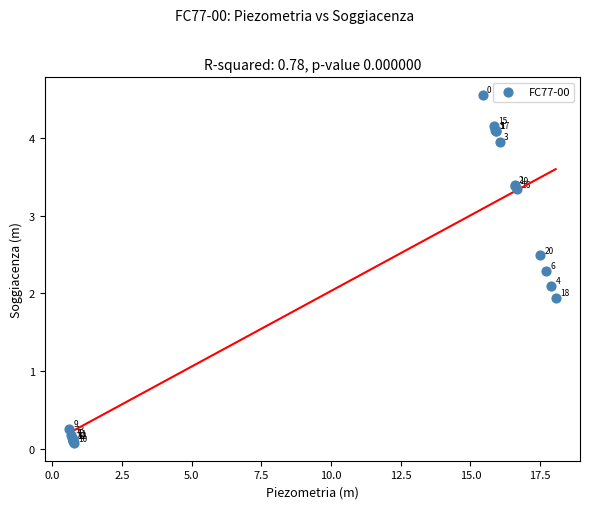

What Y value in the scatter plot is closest to 2?

1.9